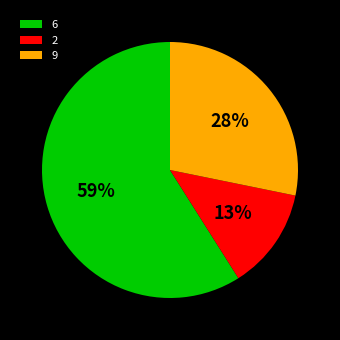

Which category has the smallest portion of the pie?

2